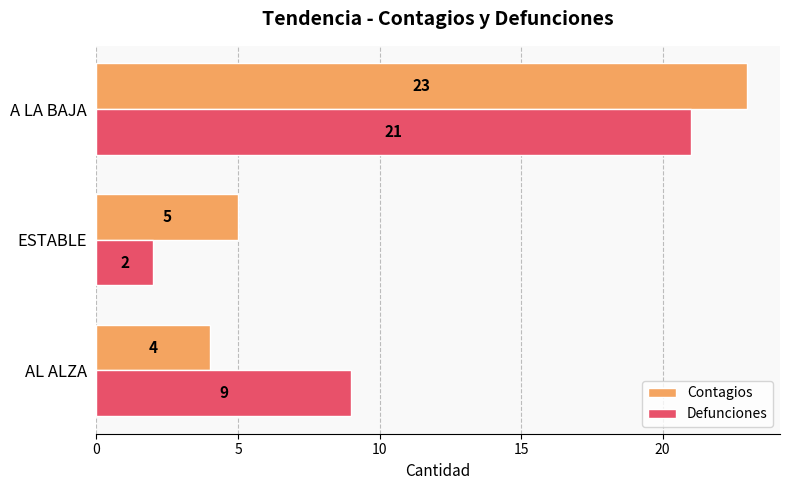

The value of Defunciones at ESTABLE is 3. True or false?

False